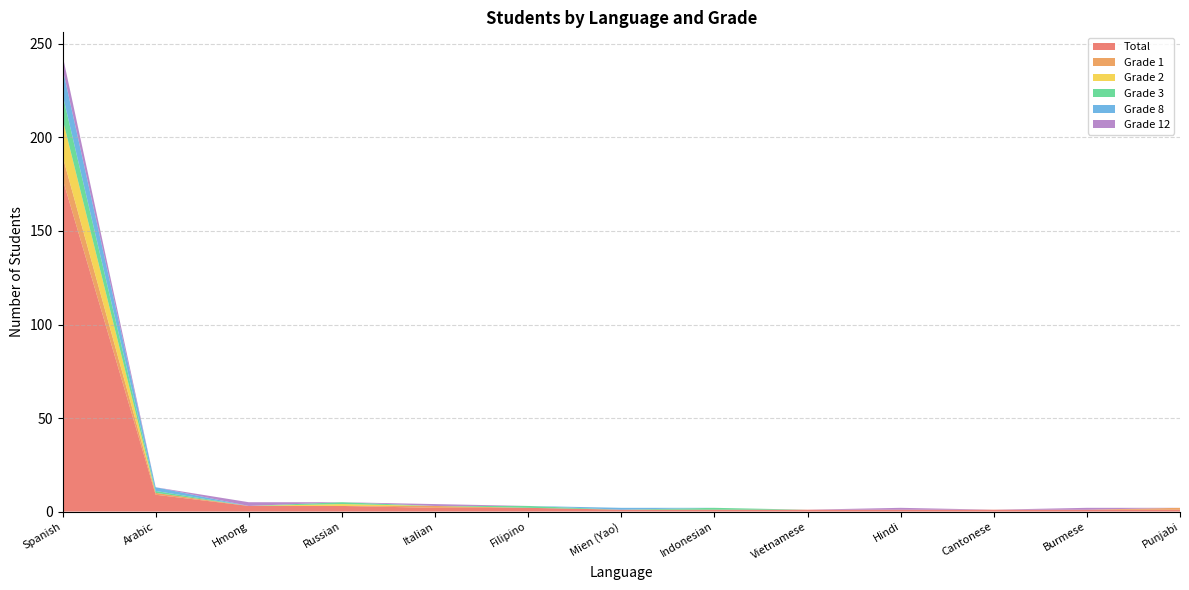

Reading left to right, what are all the values shown in this chart?

Total: 178	9	3	3	2	2	1	1	1	1	1	1	1
Grade 1: 12	1	0	0	1	0	0	0	0	0	0	0	1
Grade 2: 20	0	0	1	0	0	0	0	0	0	0	0	0
Grade 3: 13	1	0	1	0	1	0	1	0	0	0	0	0
Grade 8: 14	2	0	0	0	0	1	0	0	0	0	0	0
Grade 12: 7	0	2	0	1	0	0	0	0	1	0	1	0